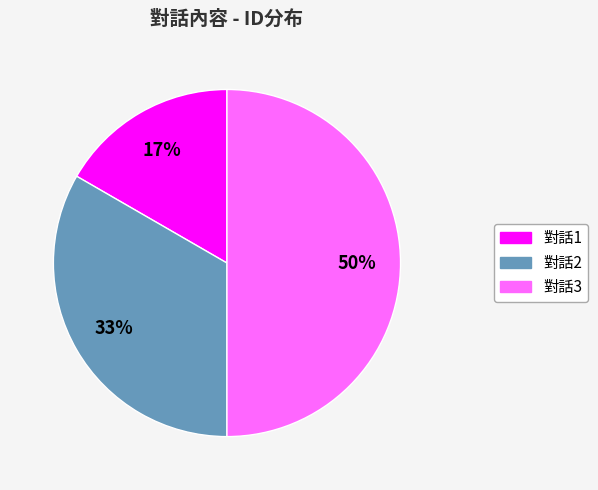

Does 對話1 account for over 50% of the chart?

No